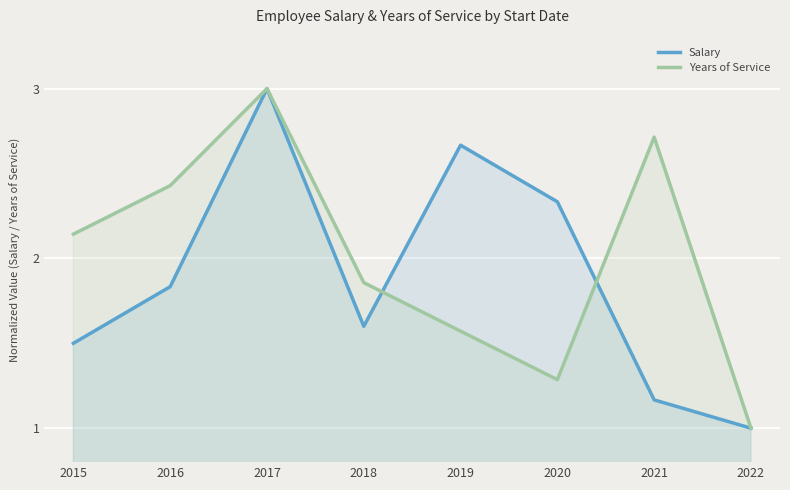

At which label does Years of Service first exceed 2?

2015